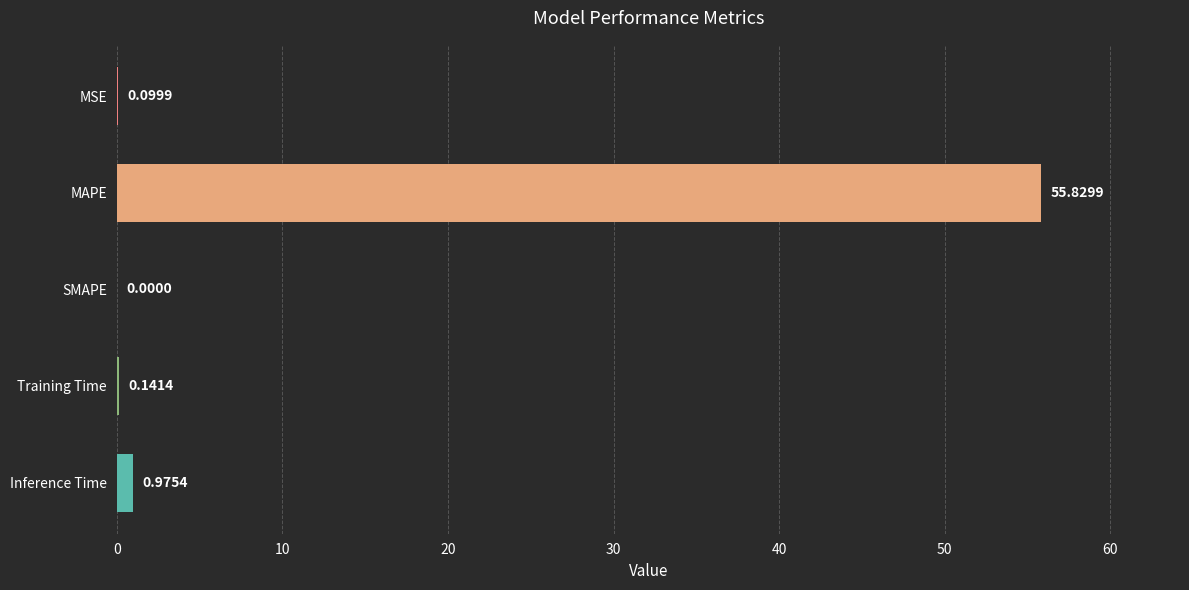

Where is the data nearest to the value 27?

Inference Time